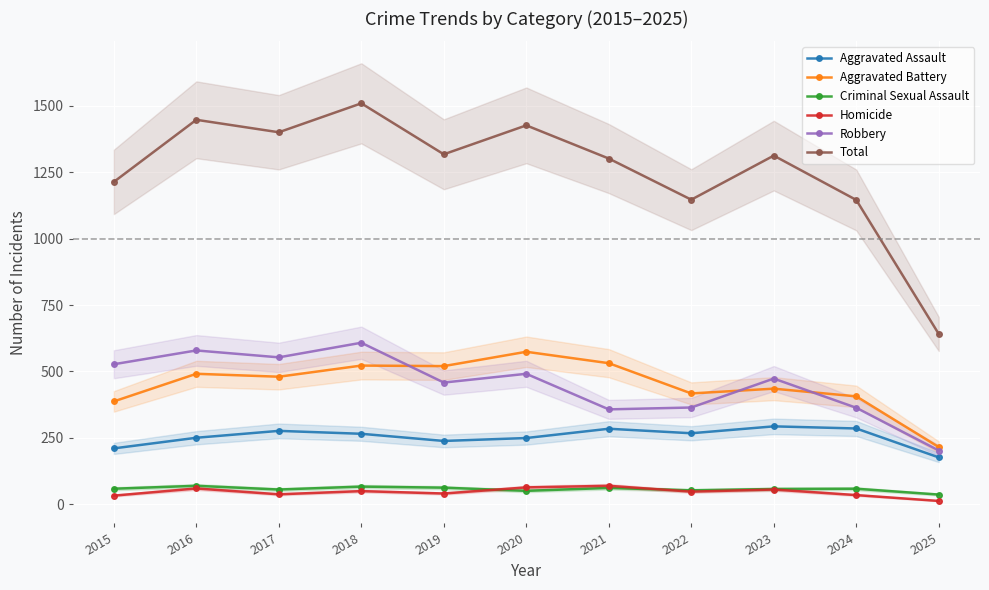

What are all the series names shown in the legend?

Aggravated Assault, Aggravated Battery, Criminal Sexual Assault, Homicide, Robbery, Total